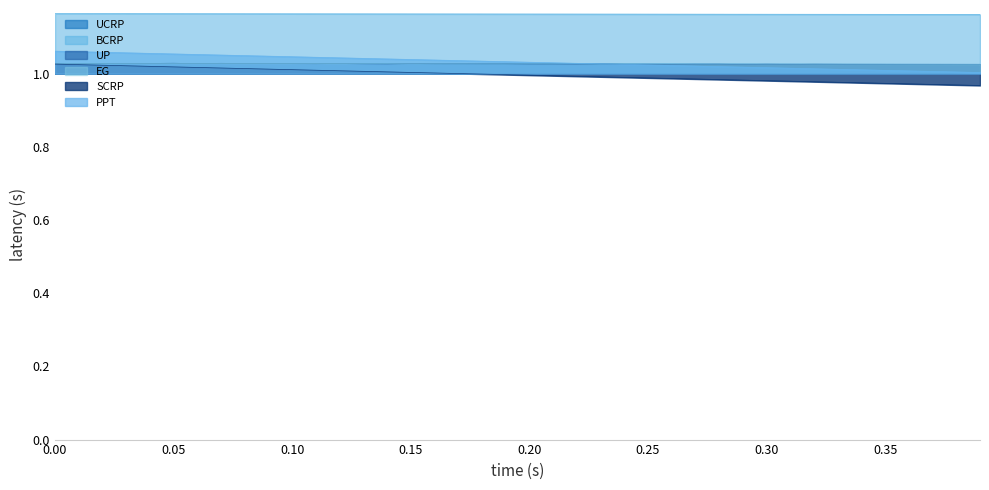

True or false: UP has a value of 1.5 at 0.35.

False